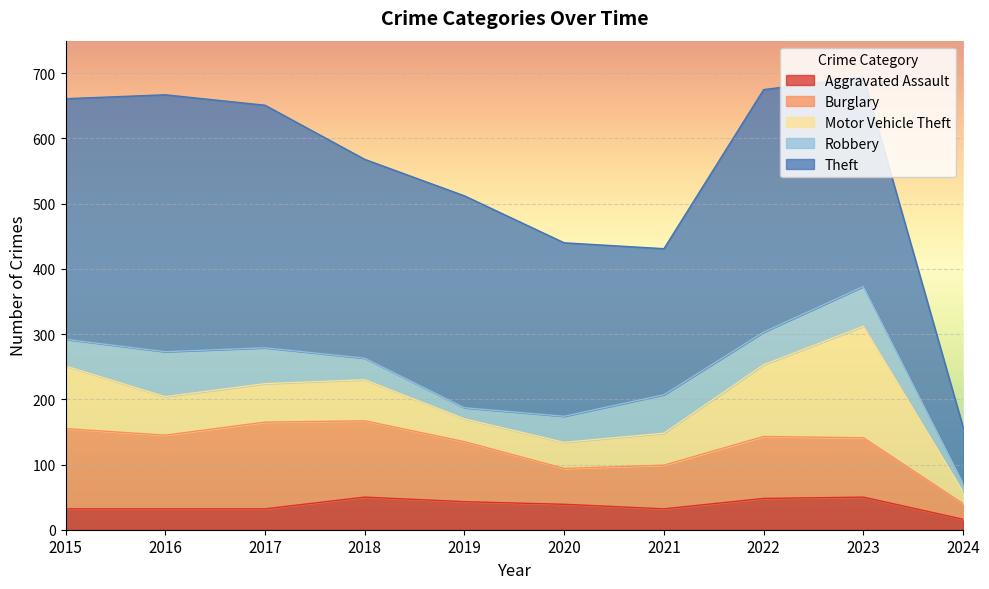

The value of Motor Vehicle Theft at 2019 is 8. True or false?

False